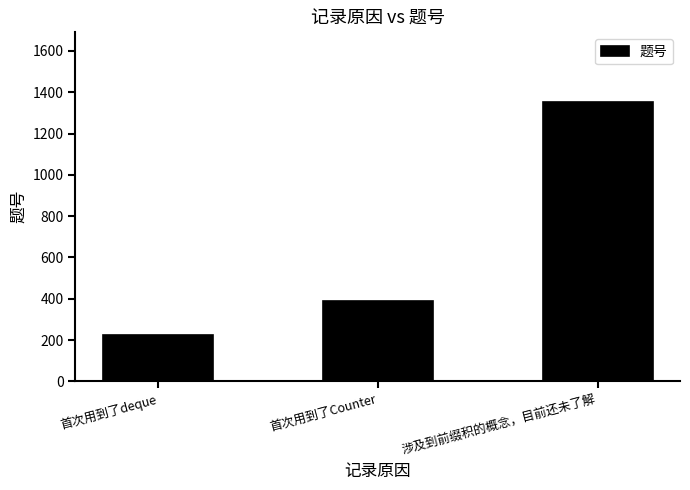

Which has a higher value, 首次用到了Counter or 首次用到了deque?

首次用到了Counter